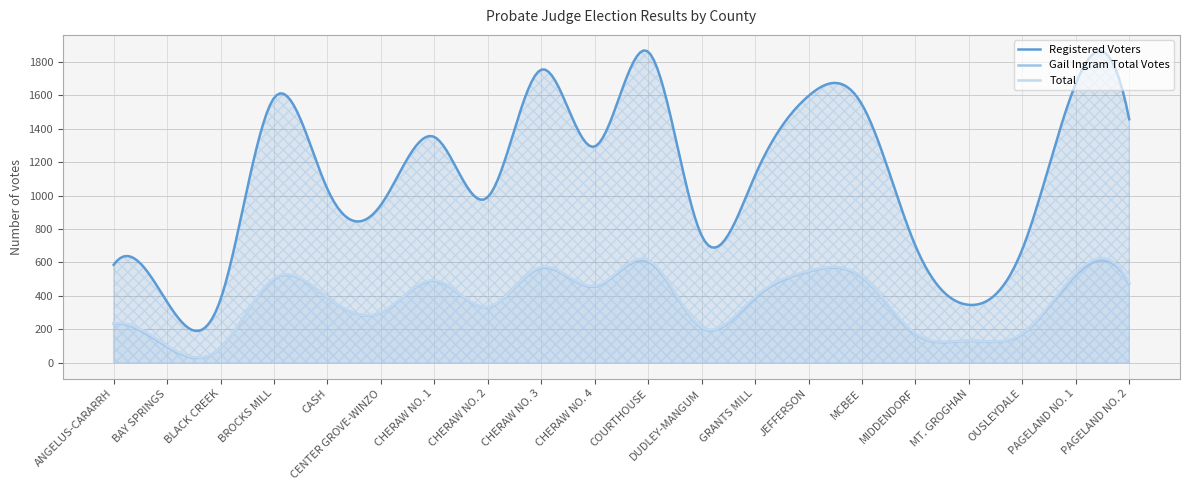

Does the chart display data point markers on the line(s)?

No